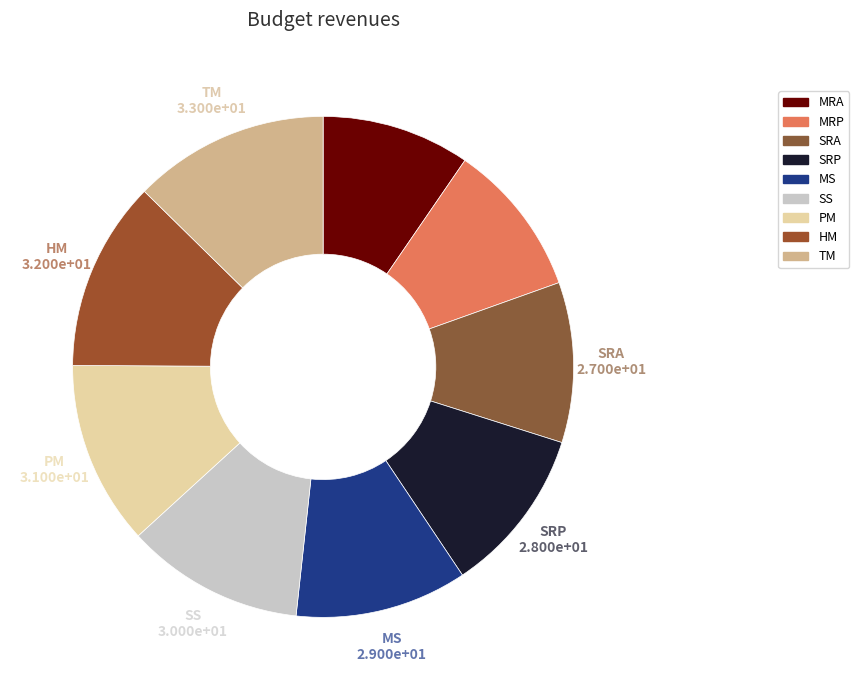

To the nearest percent, what percentage of the pie is HM?

12%